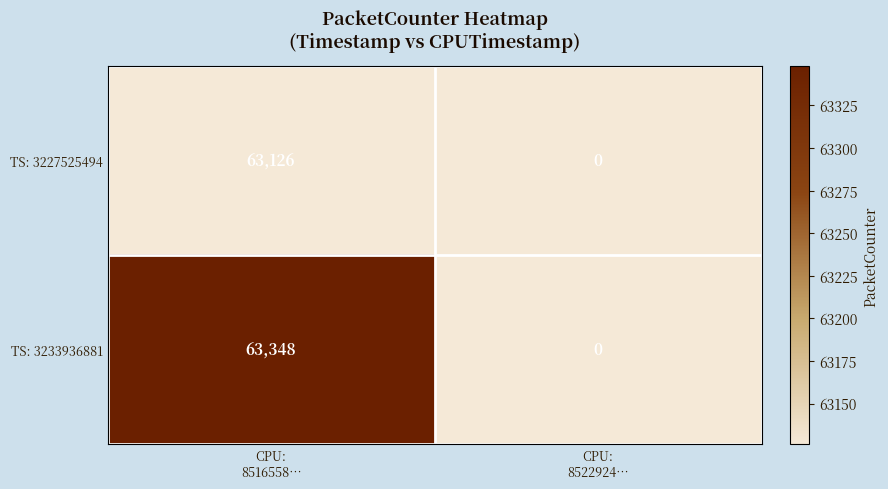

Which label corresponds to the smallest value in the chart?

CPU:
8522924…